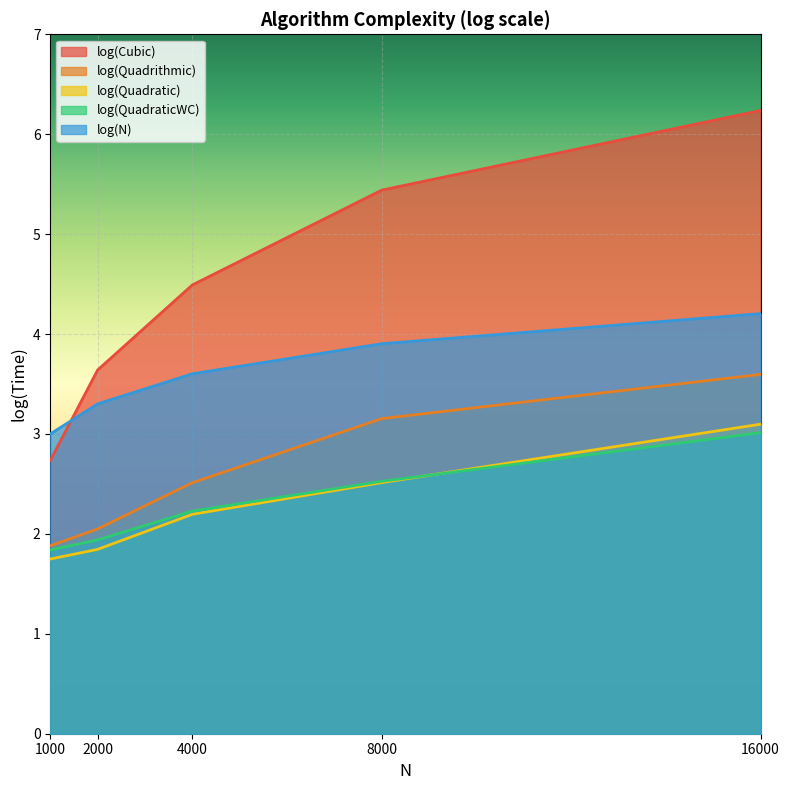

Is it true that log(Quadratic) equals 0.9 at 2000?

False